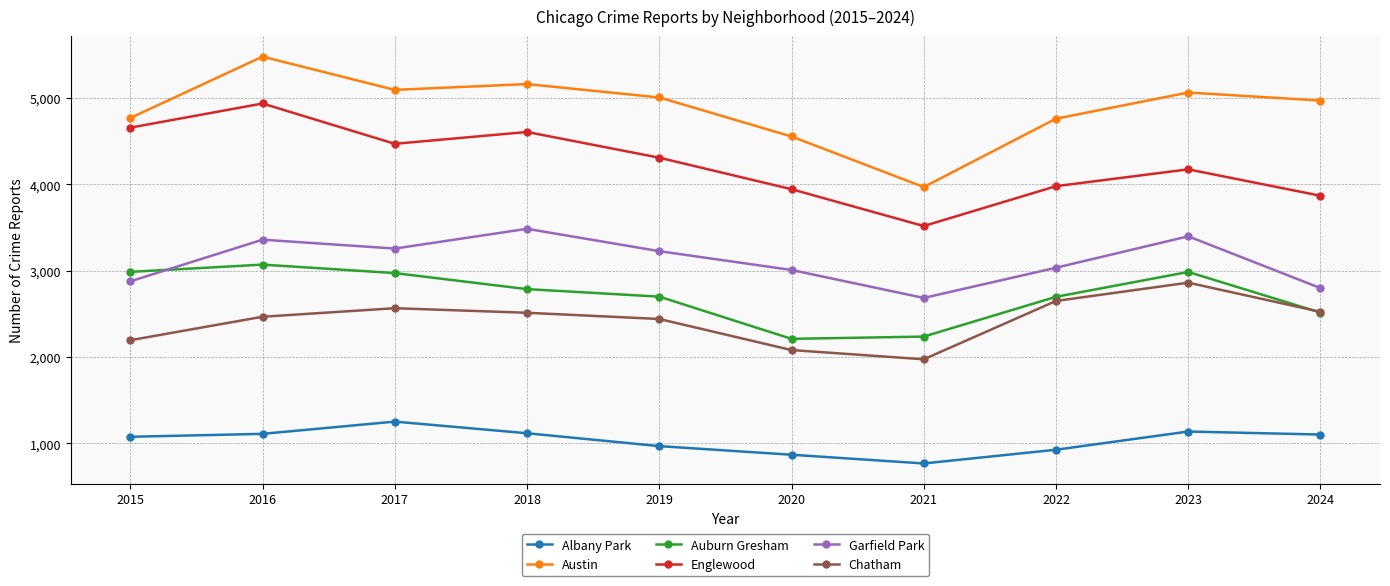

True or false: Chatham and Englewood intersect in this chart.

False